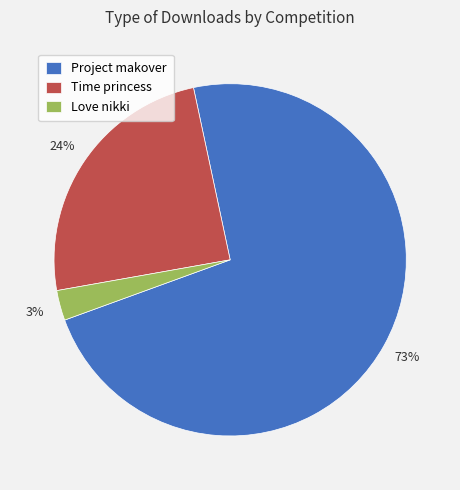

The Project makover slice represents 81% of the pie. True or false?

False